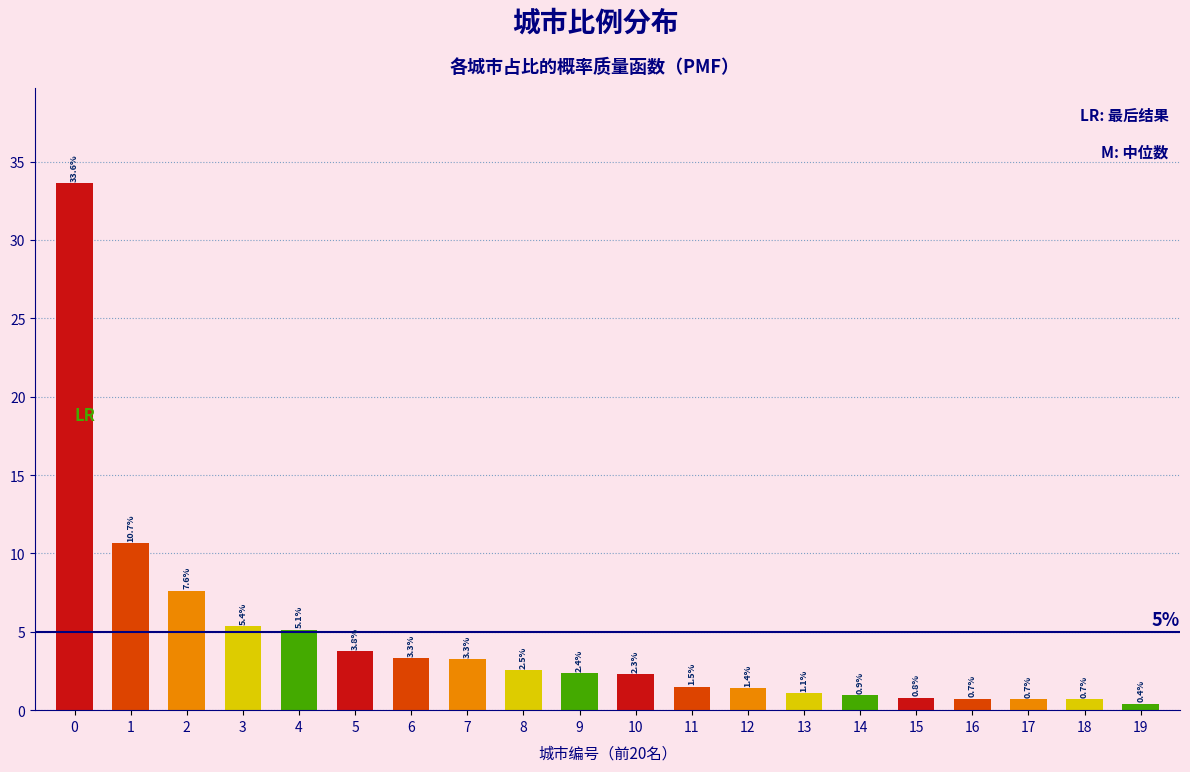

What is the value of the 5th bar from the left?

5.1